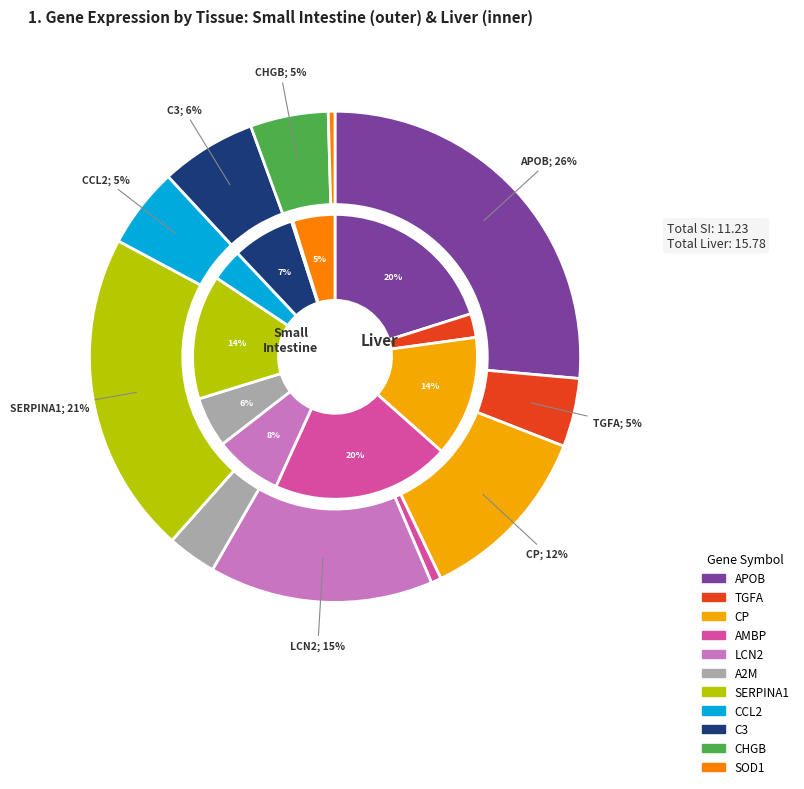

Which has a higher value, 9 or 6?

6